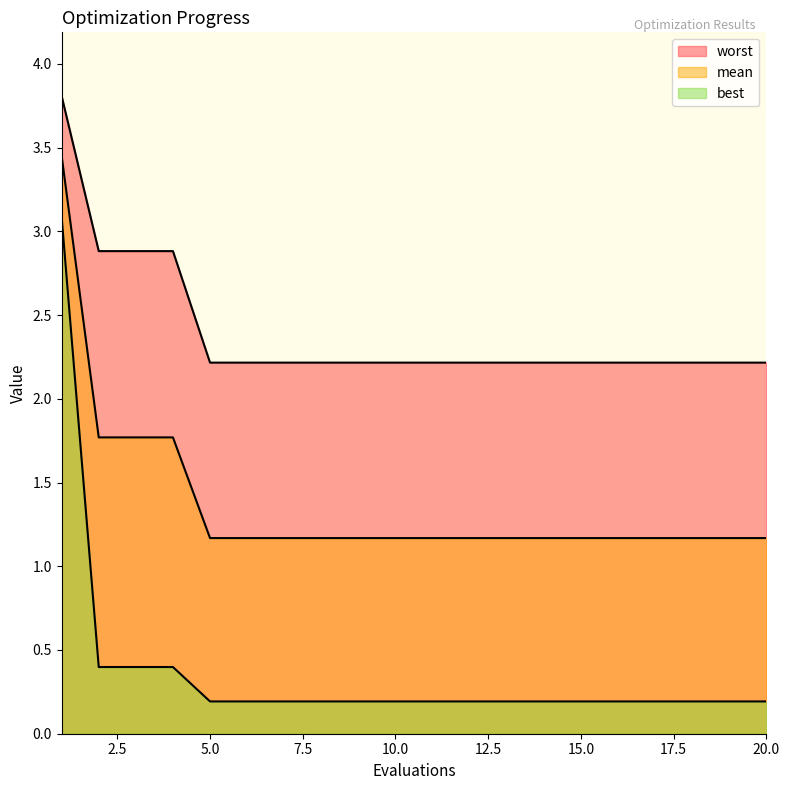

Count the number of data series in this chart.

3